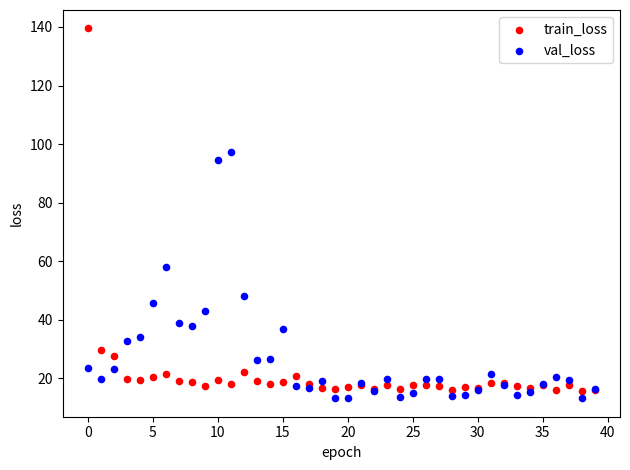

In the val_loss series, what Y value is closest to 55?

58.0